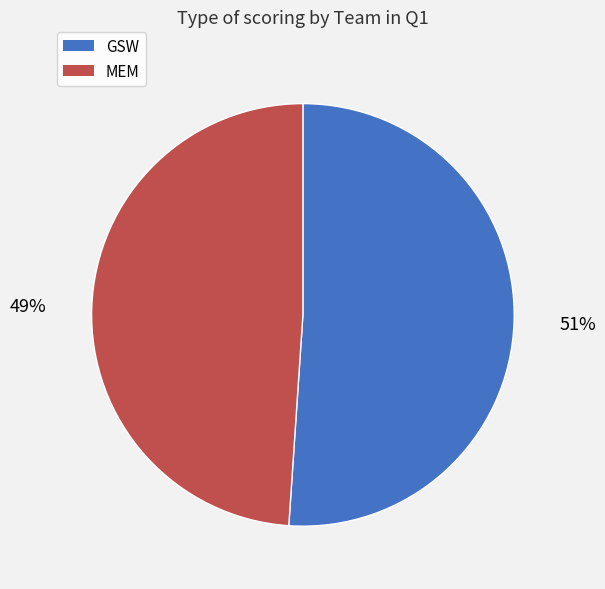

Count the number of slices in the pie.

2